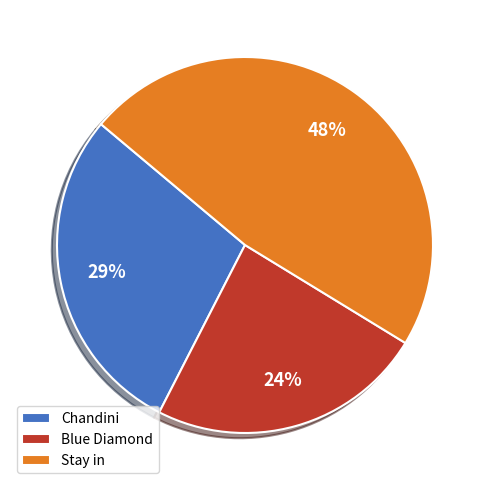

Does Blue Diamond represent more than half of the total?

No